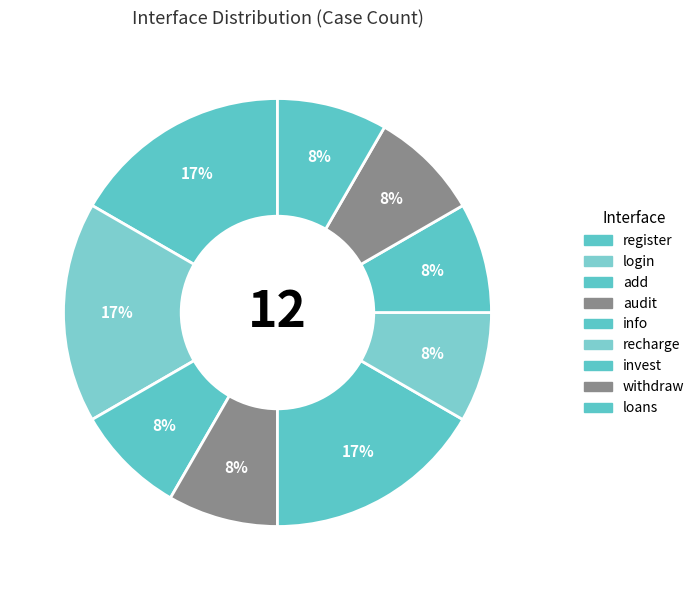

To the nearest percent, what is the combined percentage of invest and register?

25%